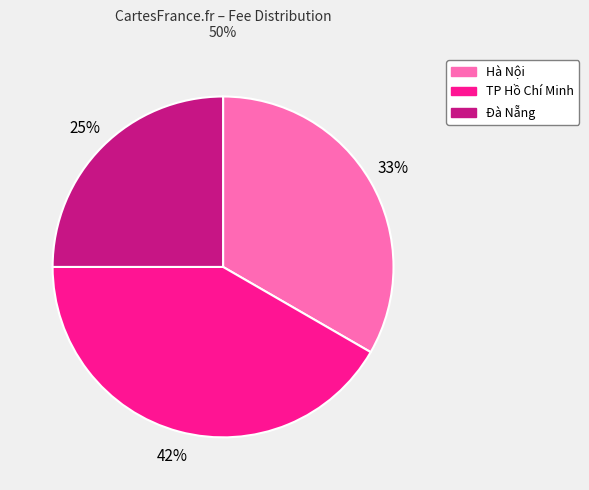

To the nearest percent, what is the average slice percentage?

33%